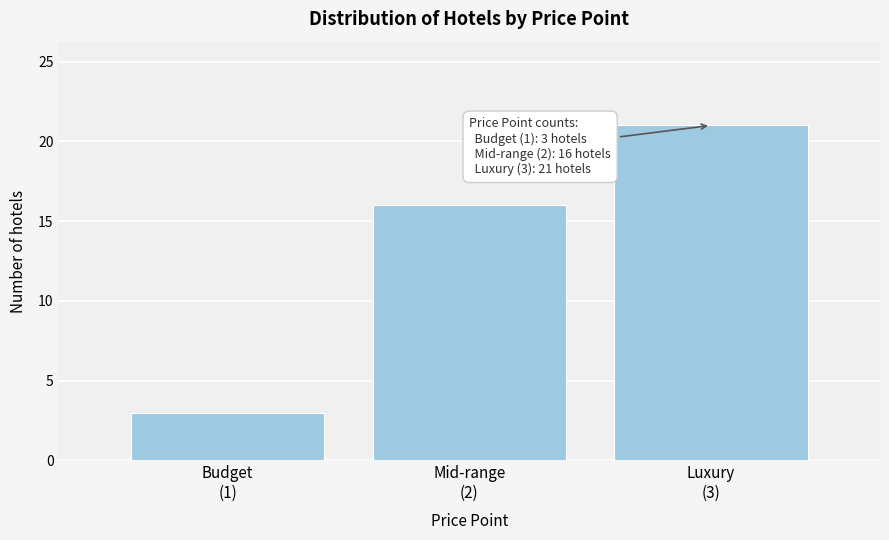

Reading left to right, transcribe all the data shown in this chart.

3	16	21